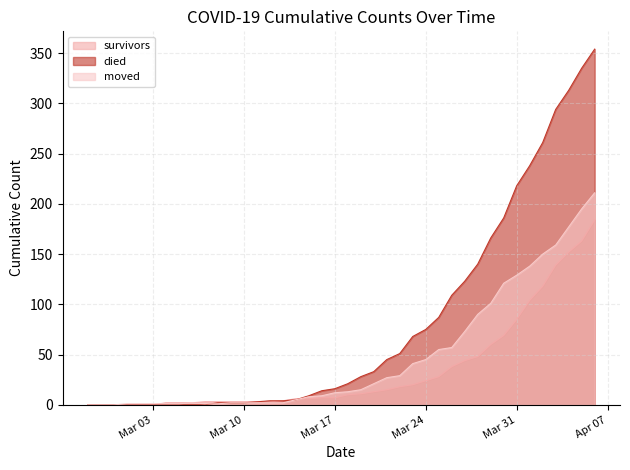

True or false: died has more than 1 points higher than both neighbors.

False